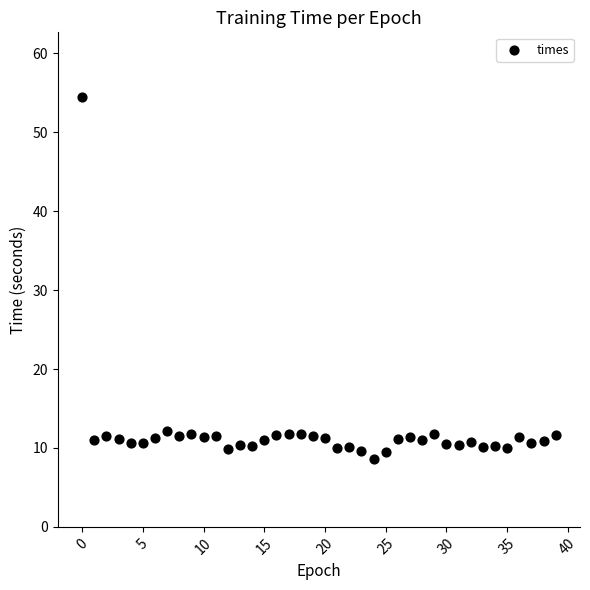

What is the range of Y values (max minus min)?

45.9